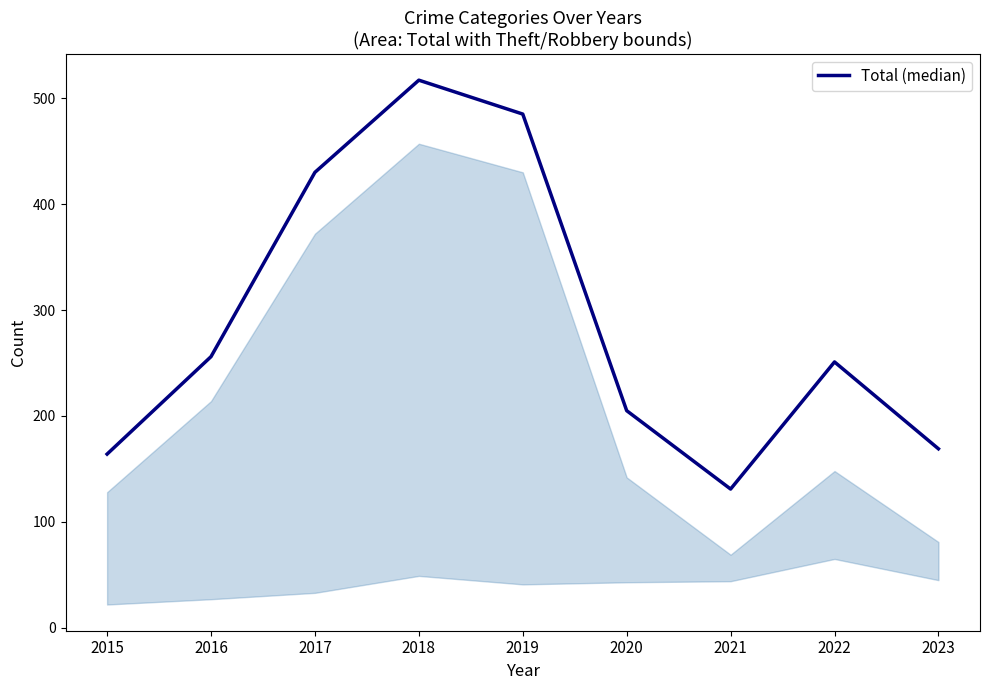

List the labels in order of value, smallest first.

2021, 2015, 2023, 2020, 2022, 2016, 2017, 2019, 2018